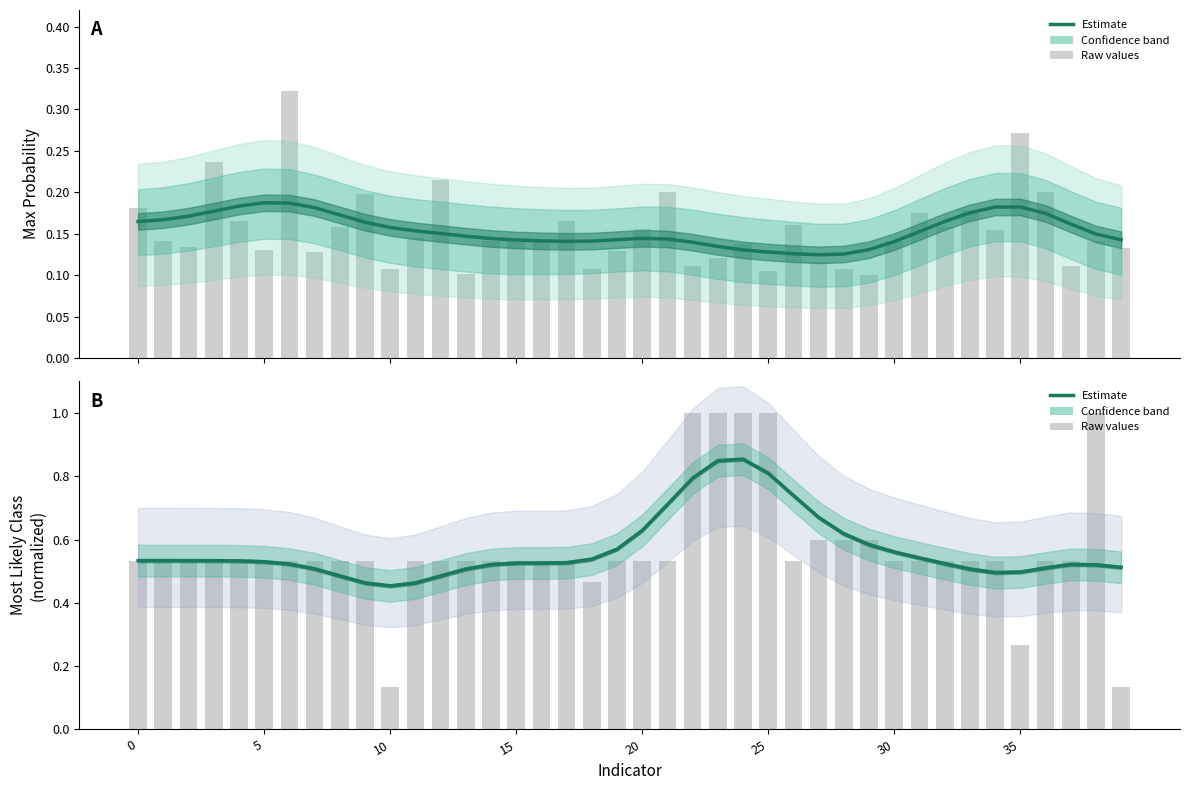

Between 28 and 29, which is larger?

29